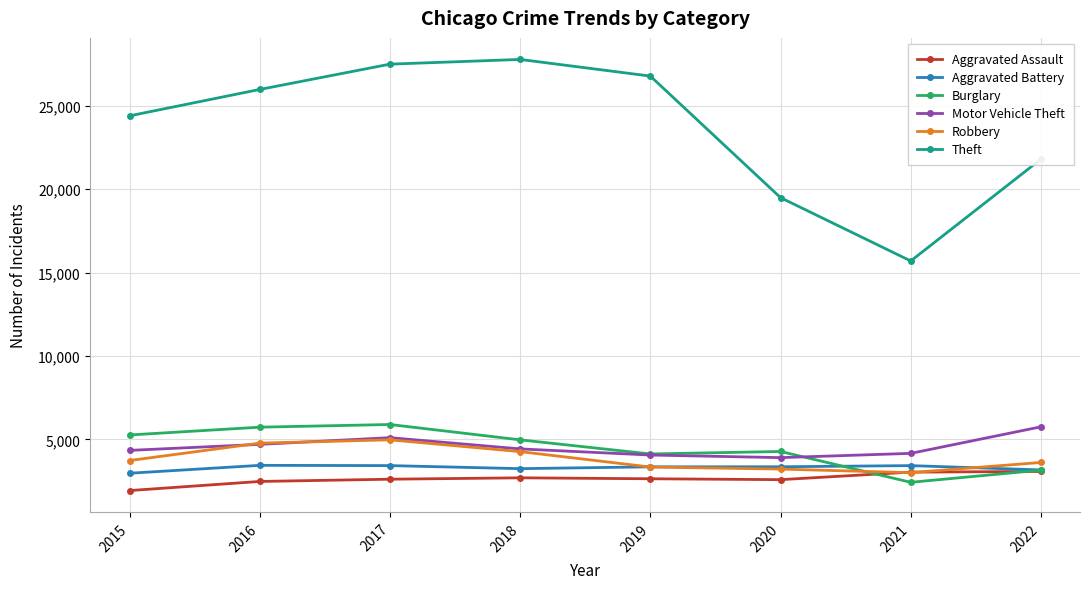

How many lines are shown in the chart?

6